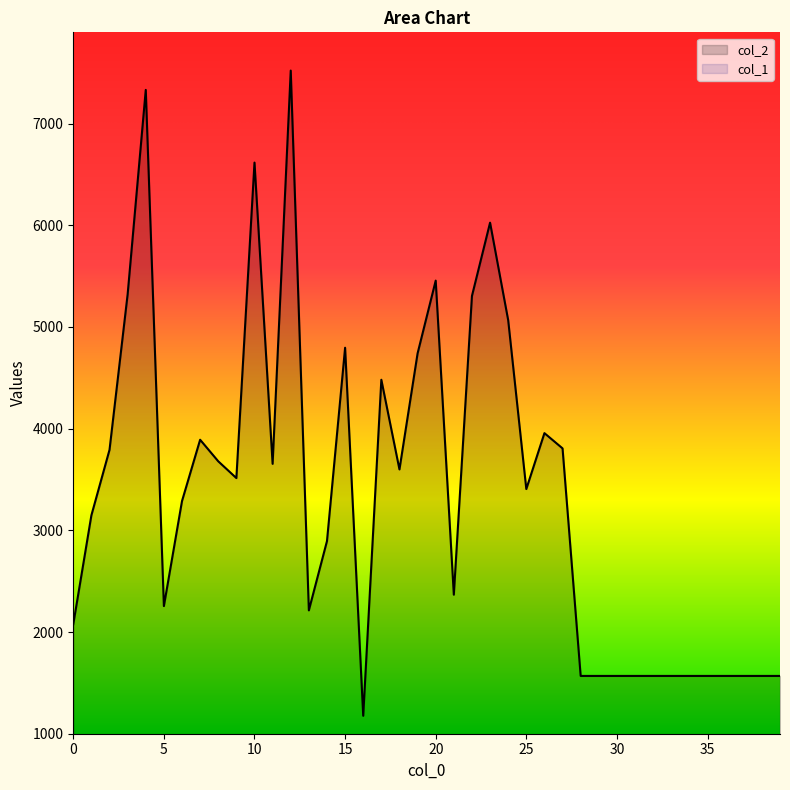

What is the value of the col_1 point at the 13th from the left?

38